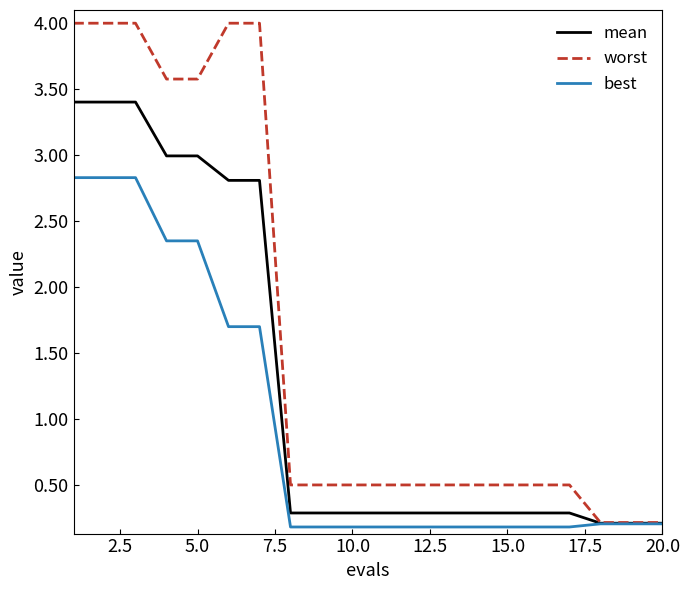

What is the average value of the mean series?

1.3